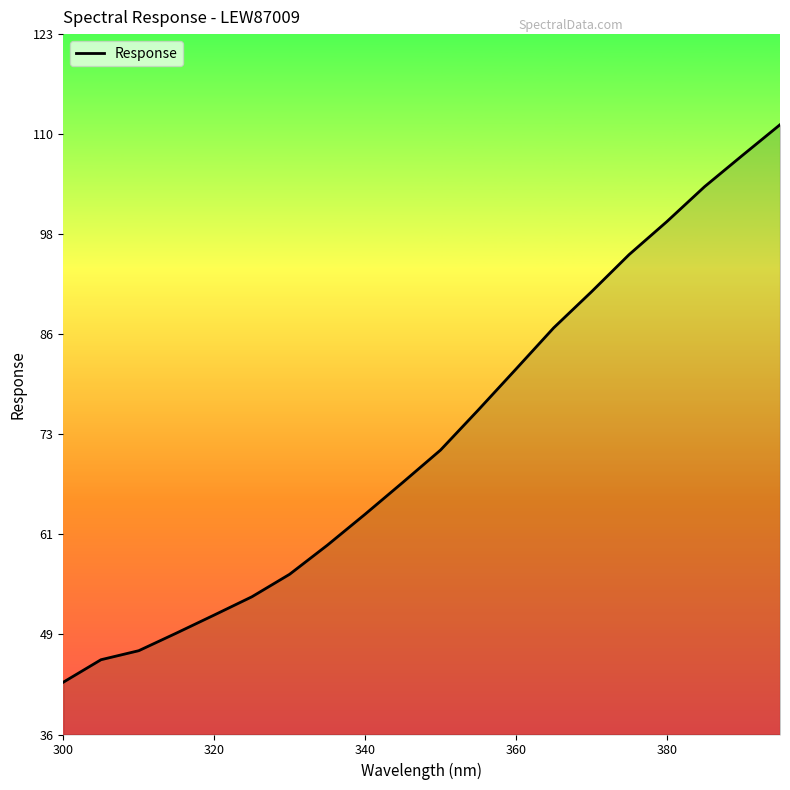

What is the greatest value displayed?

111.6